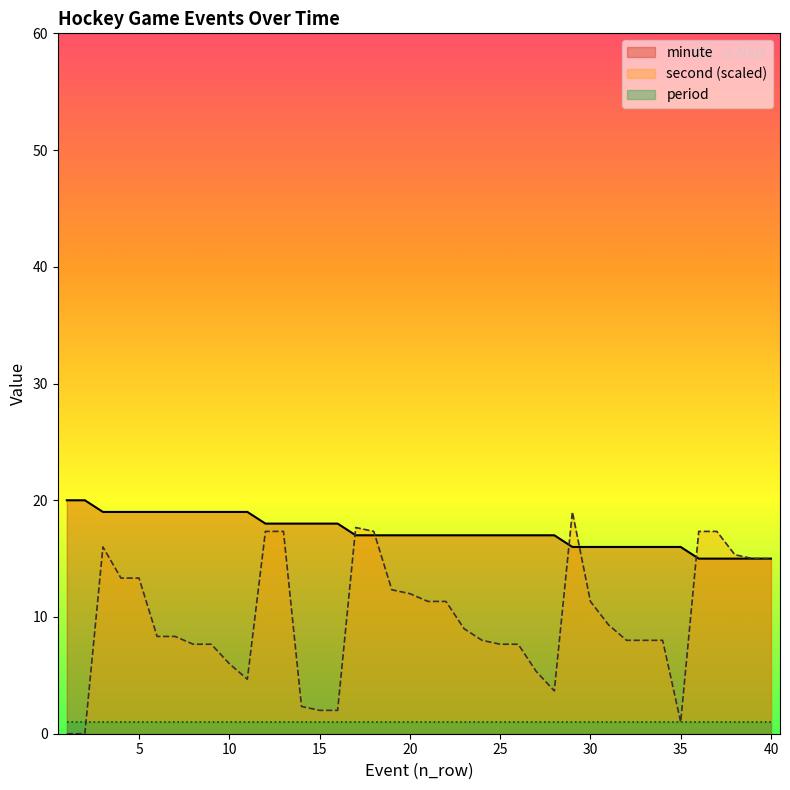

Which category has the highest value across all series?

1